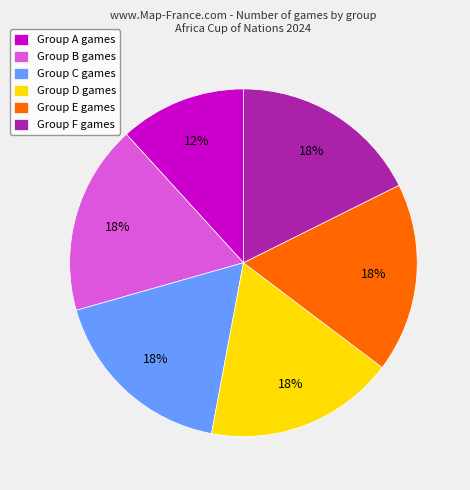

How many slices are in this pie chart?

6